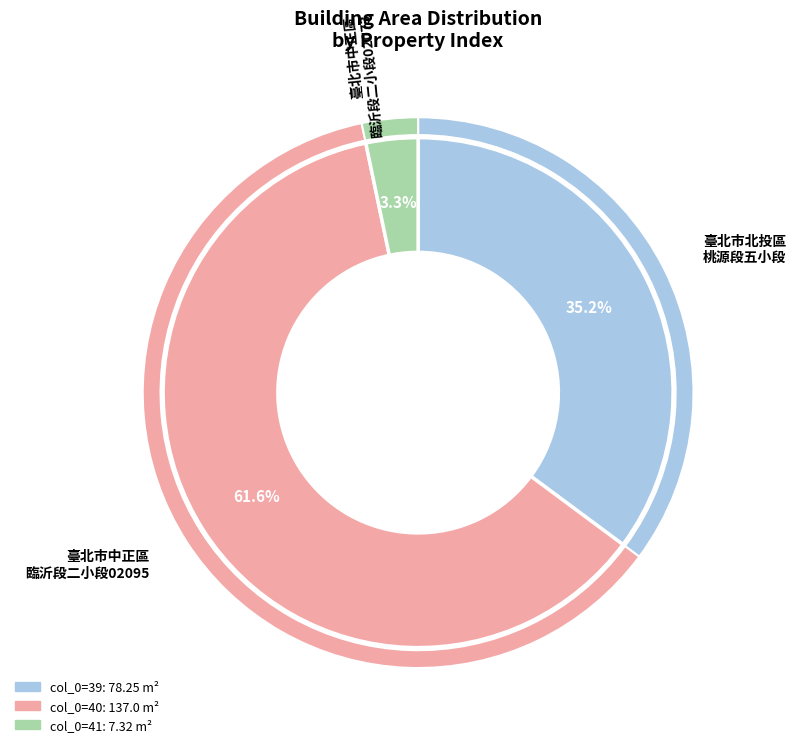

Which slice is the largest?

40